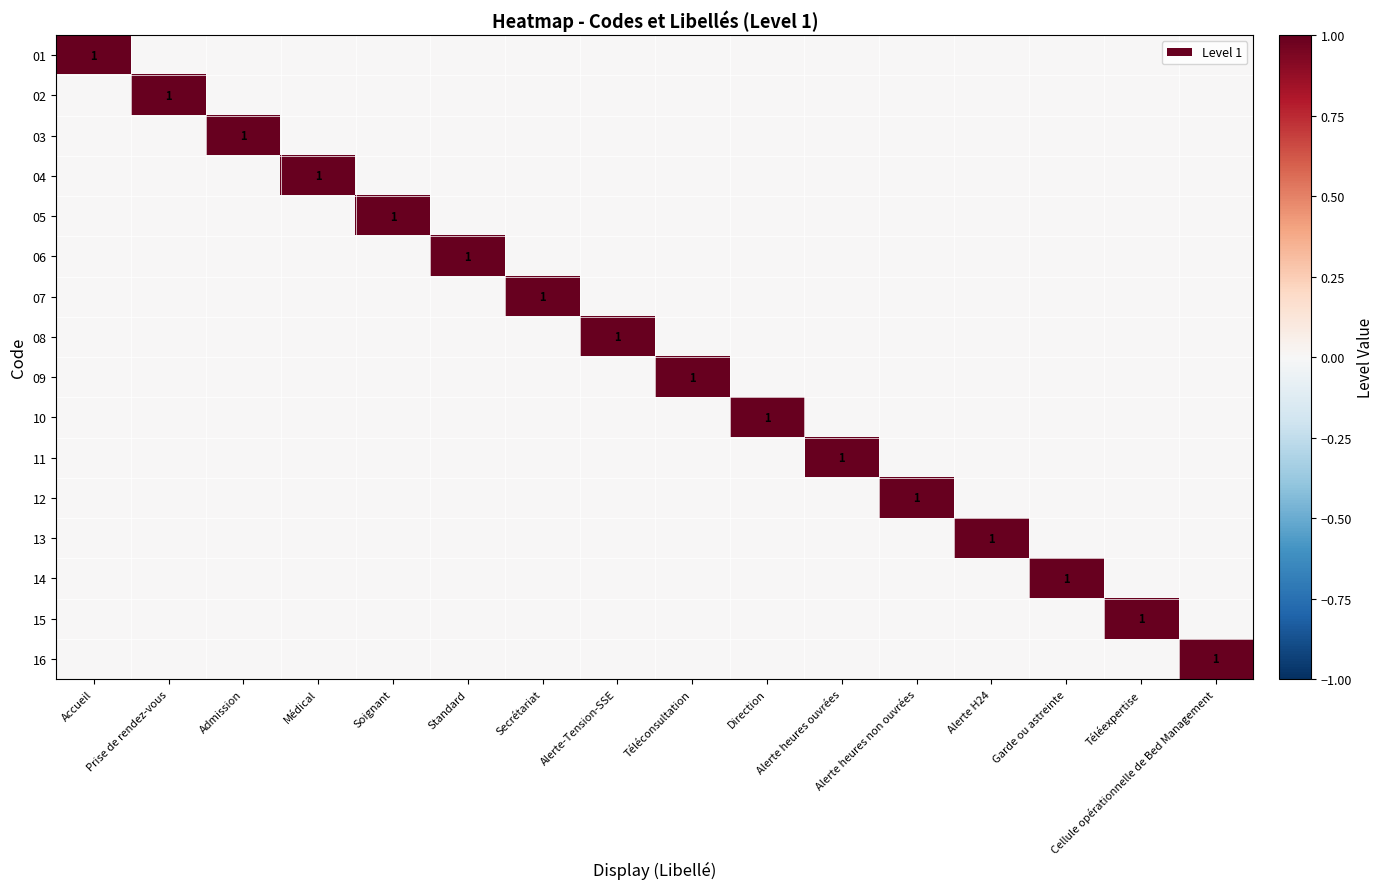

True or false: 13 has a value of 0 at Alerte H24.

False